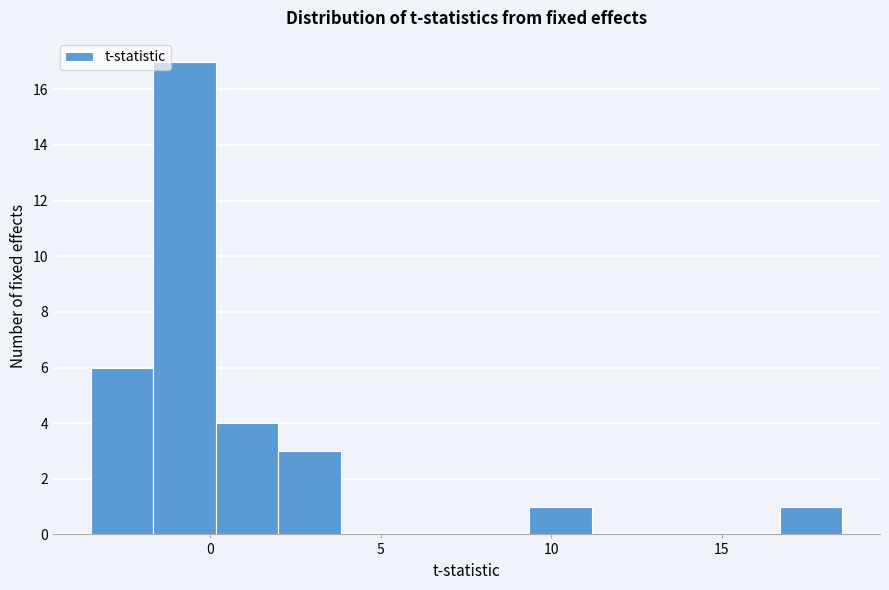

Around what value on the x-axis is the tallest bar? Give the approximate position of its centre, as read against the axis.

-1.0